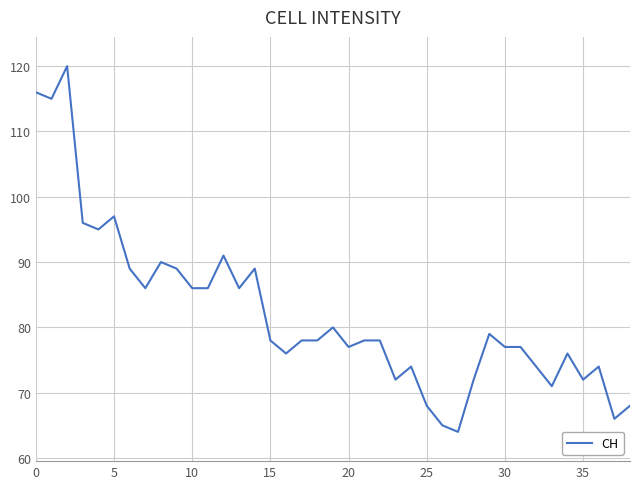

What is the difference between the maximum and minimum values?

56